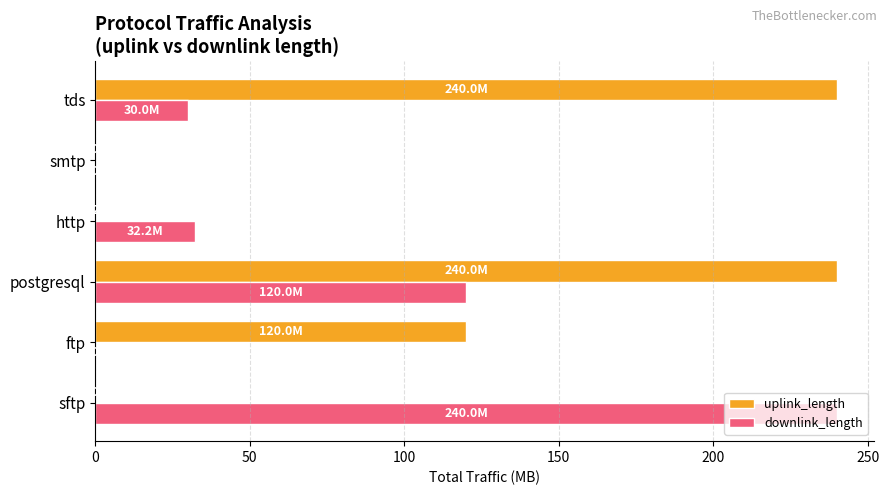

The uplink_length series shows 131.4 at tds. True or false?

False